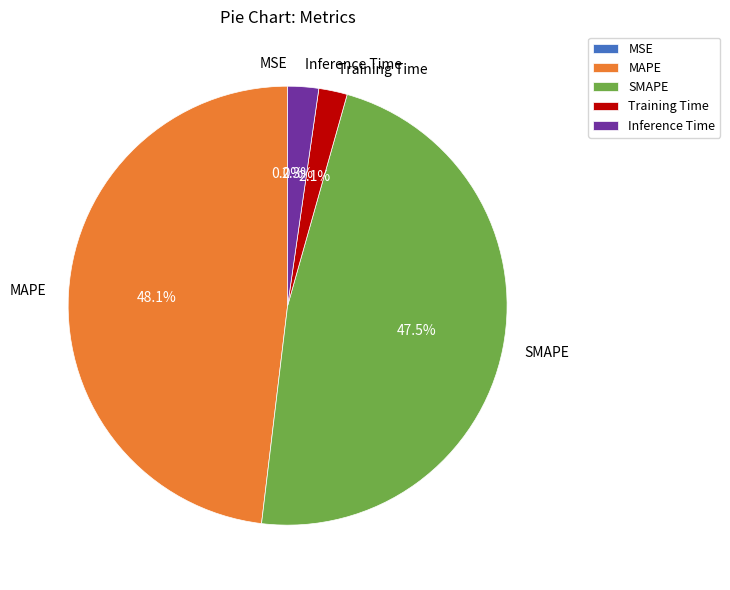

Which has a higher value, MAPE or Inference Time?

MAPE